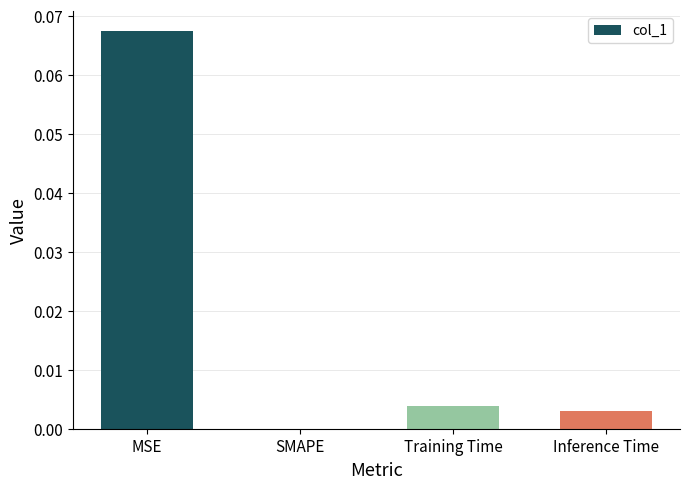

Which has a higher value, SMAPE or MSE?

MSE